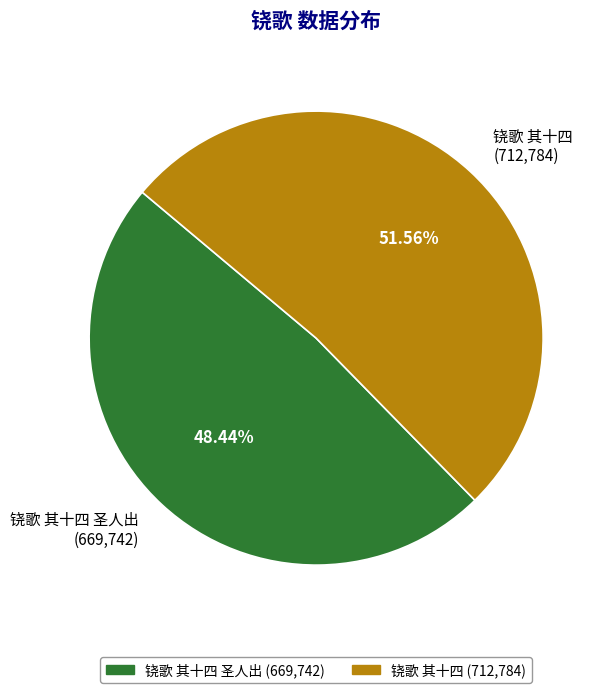

To the nearest percent, what is the difference between the largest and smallest slice percentages?

3%